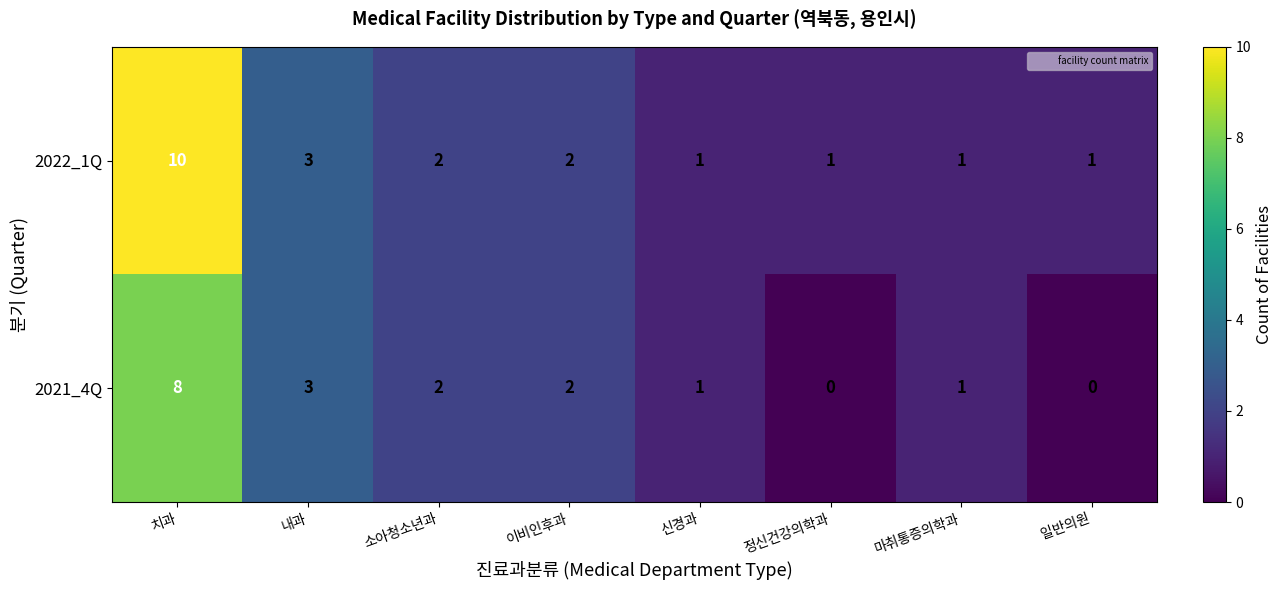

Count the number of data series in this chart.

2